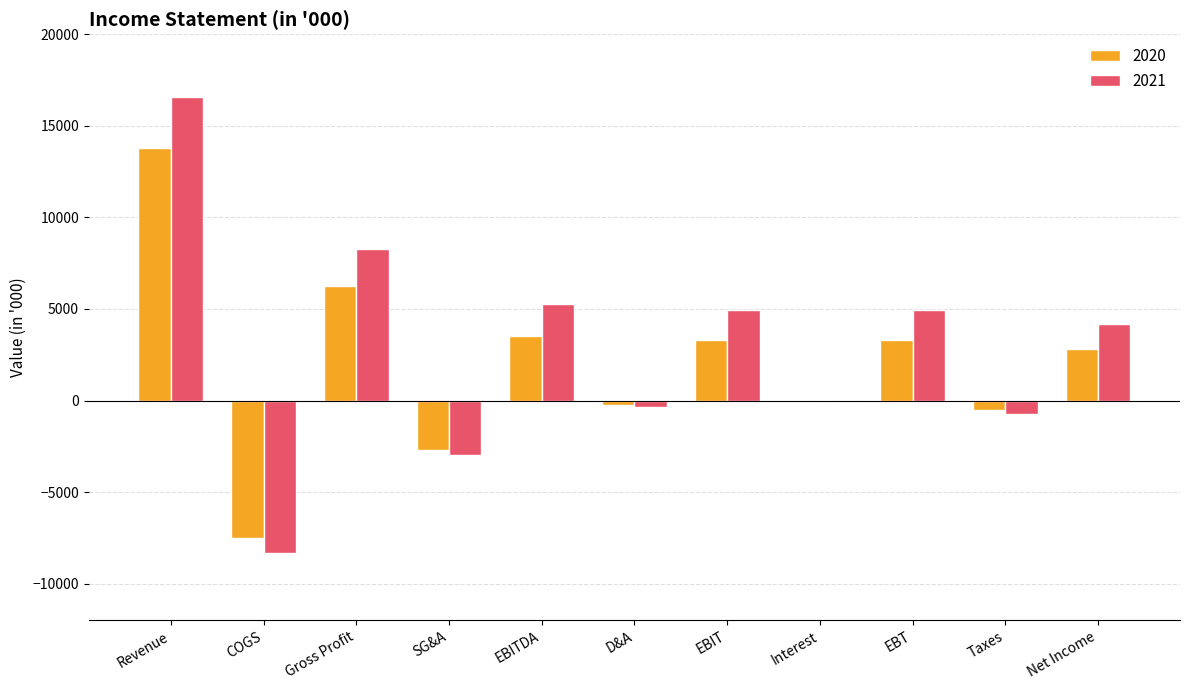

At which category is the sum across all series the highest?

Revenue